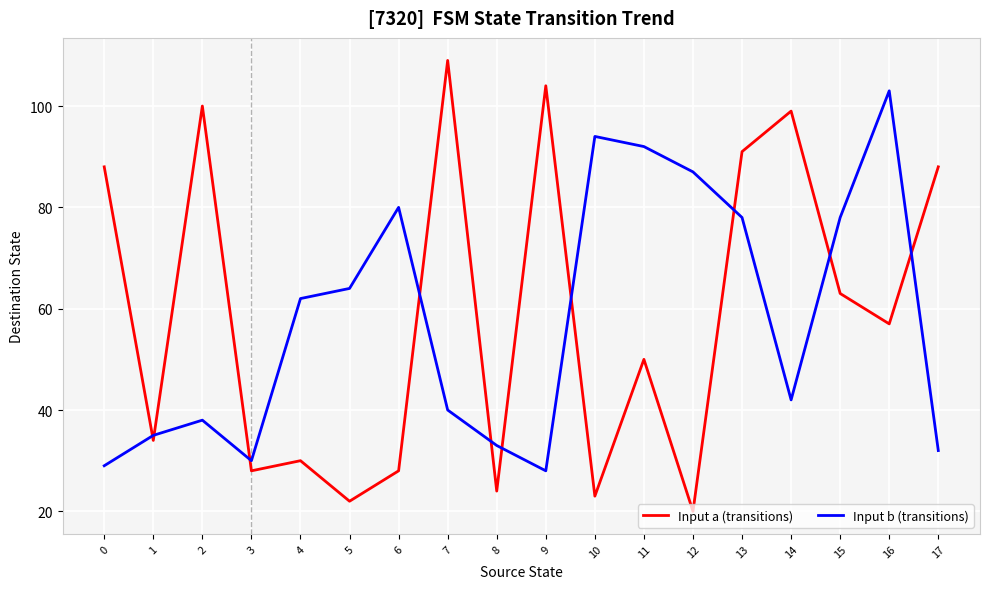

What is the difference between the second highest and second lowest values in the Input a (transitions) series?

82